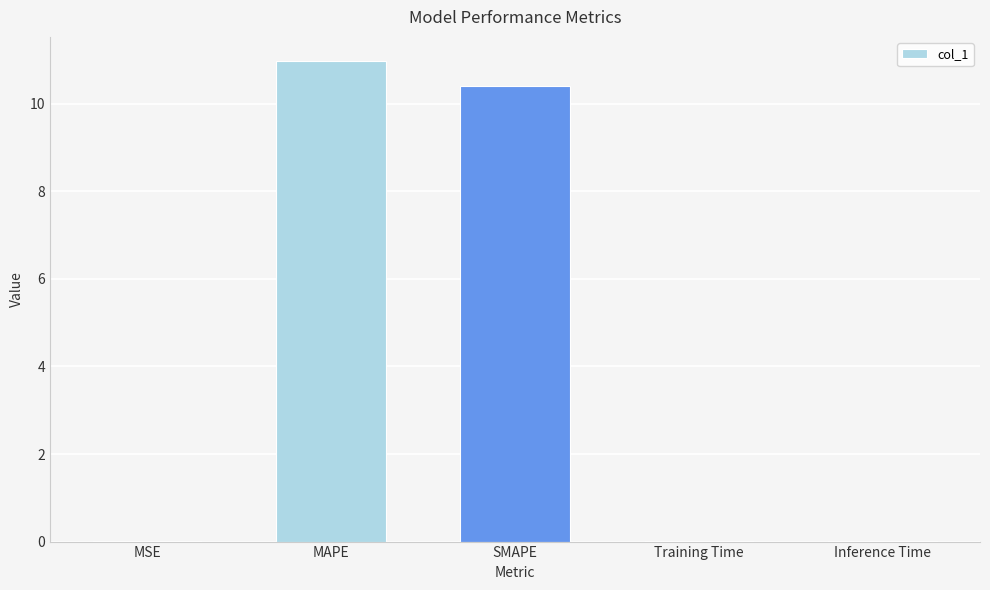

Between Training Time and MAPE, which is larger?

MAPE